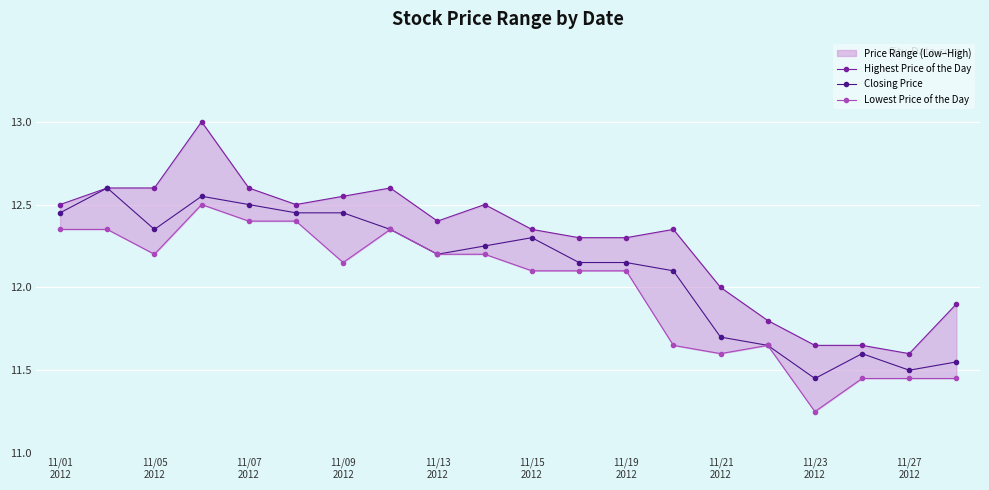

Is it true that Highest Price of the Day equals 3.5 at 11/15
2012?

False